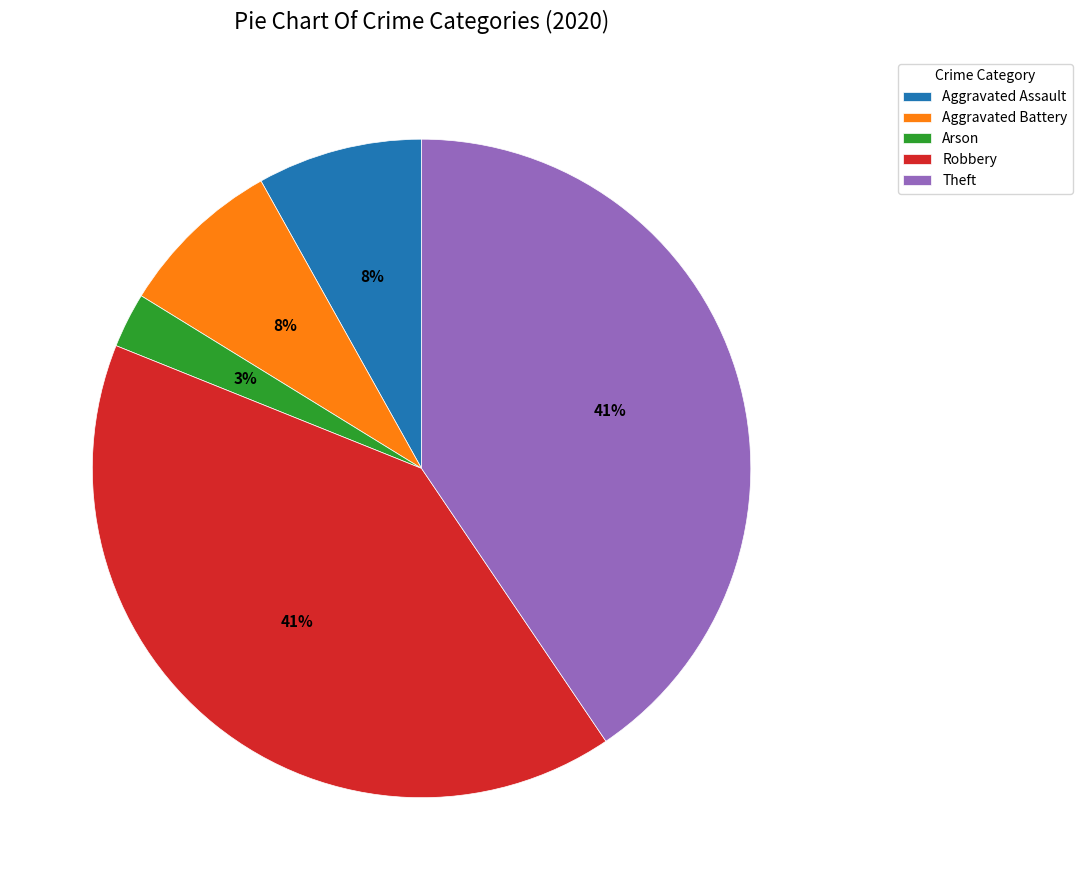

Is the sum of Aggravated Battery and Theft greater than half?

No